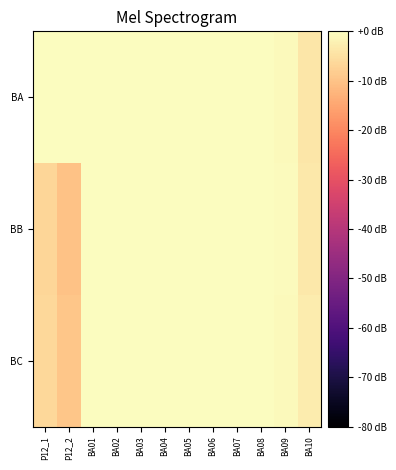

Which label corresponds to the largest value in the chart?

P12_1